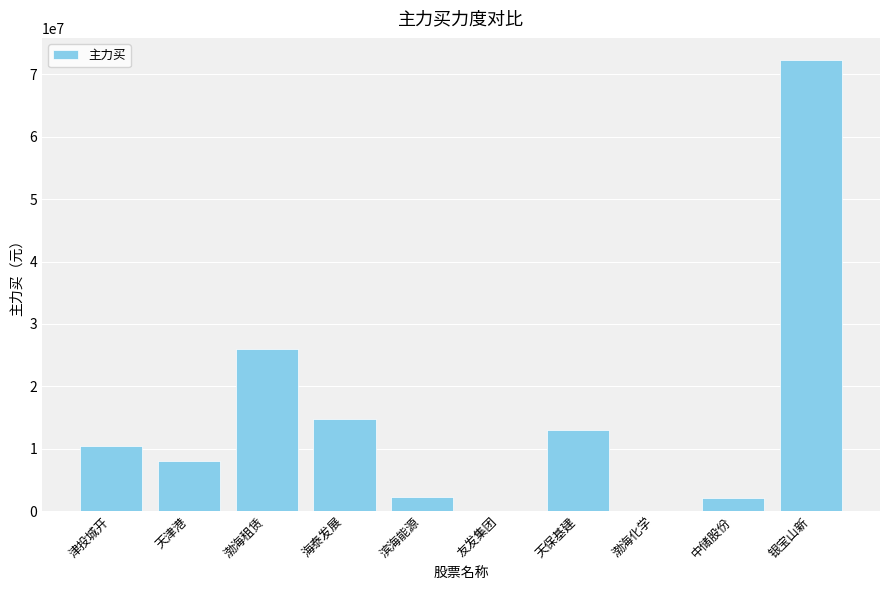

Count the number of categories in the chart.

10